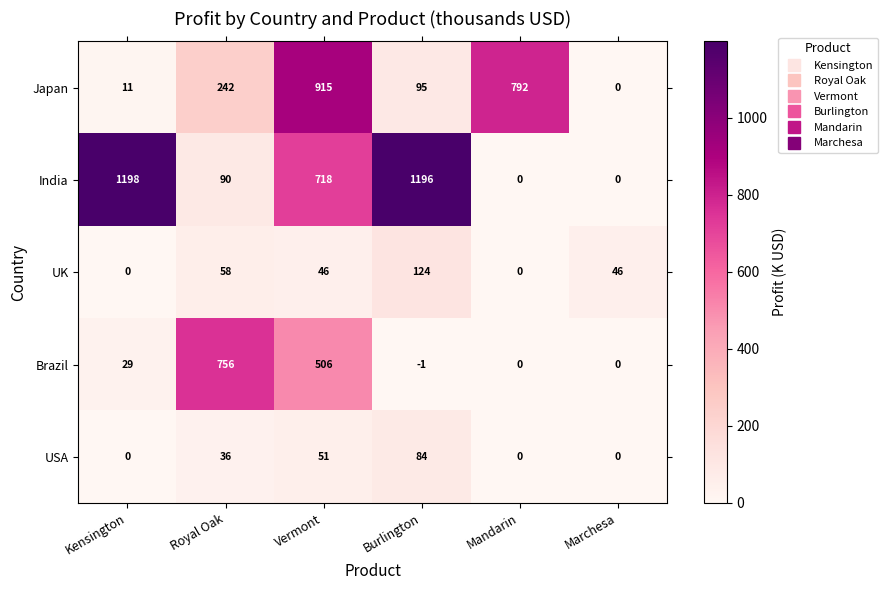

What is the total value across all series at Marchesa?

46